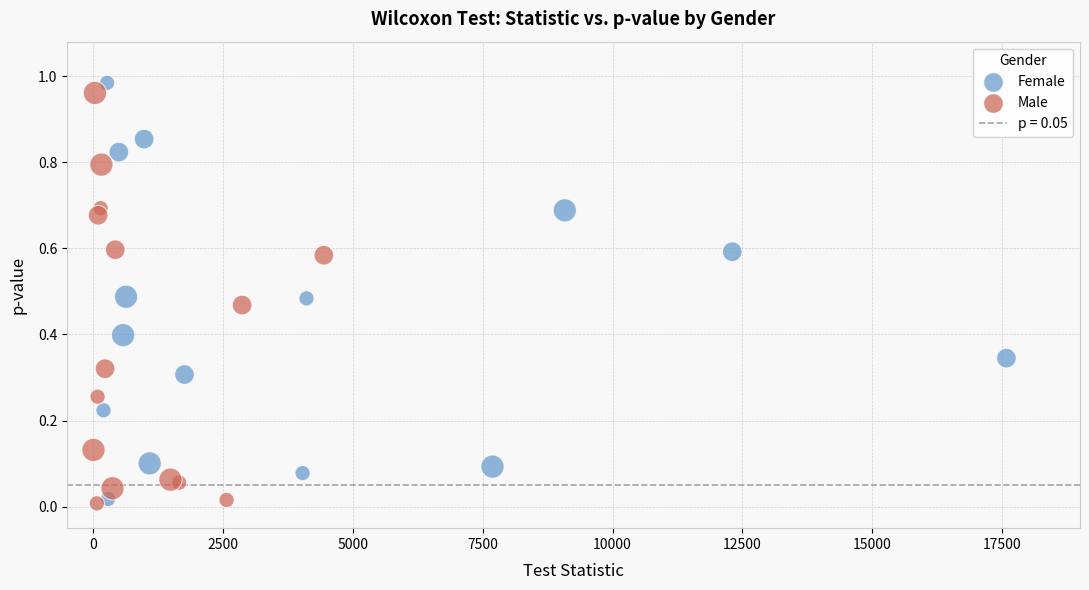

Which series reaches the maximum Y coordinate?

Female